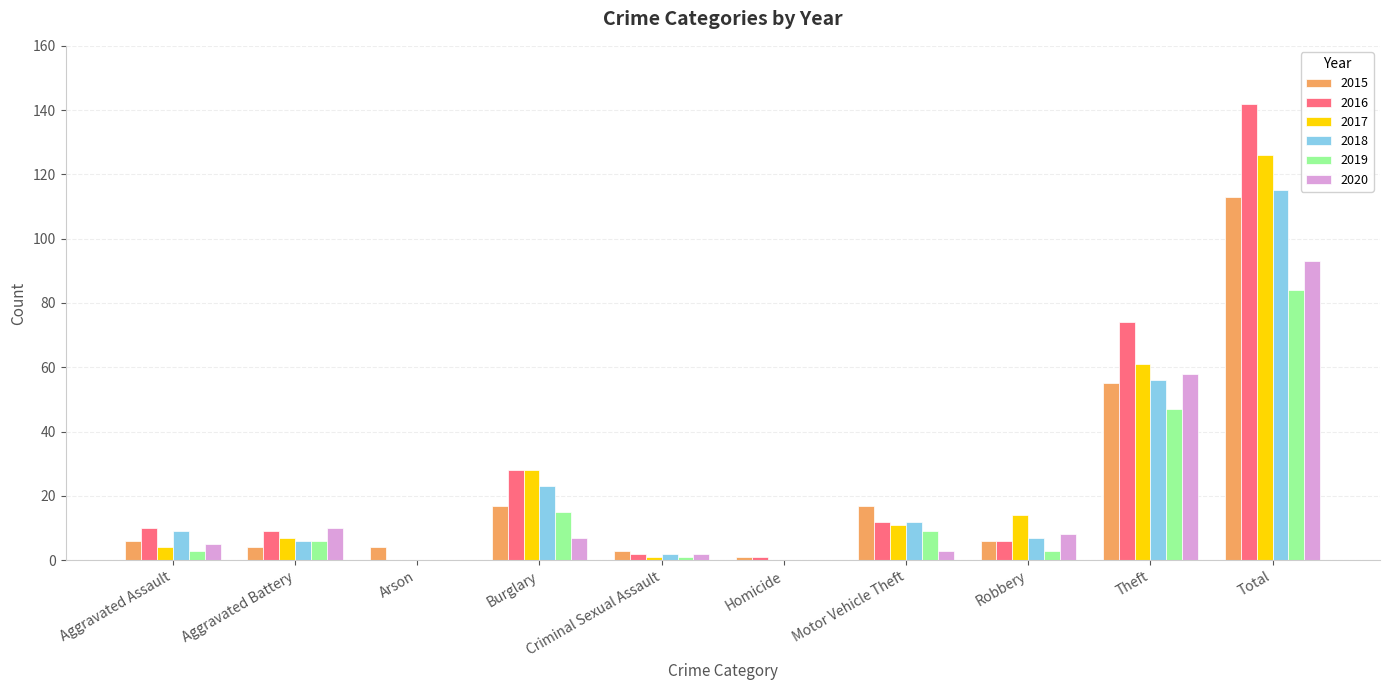

Which category has the highest value in the 2015 series?

Total